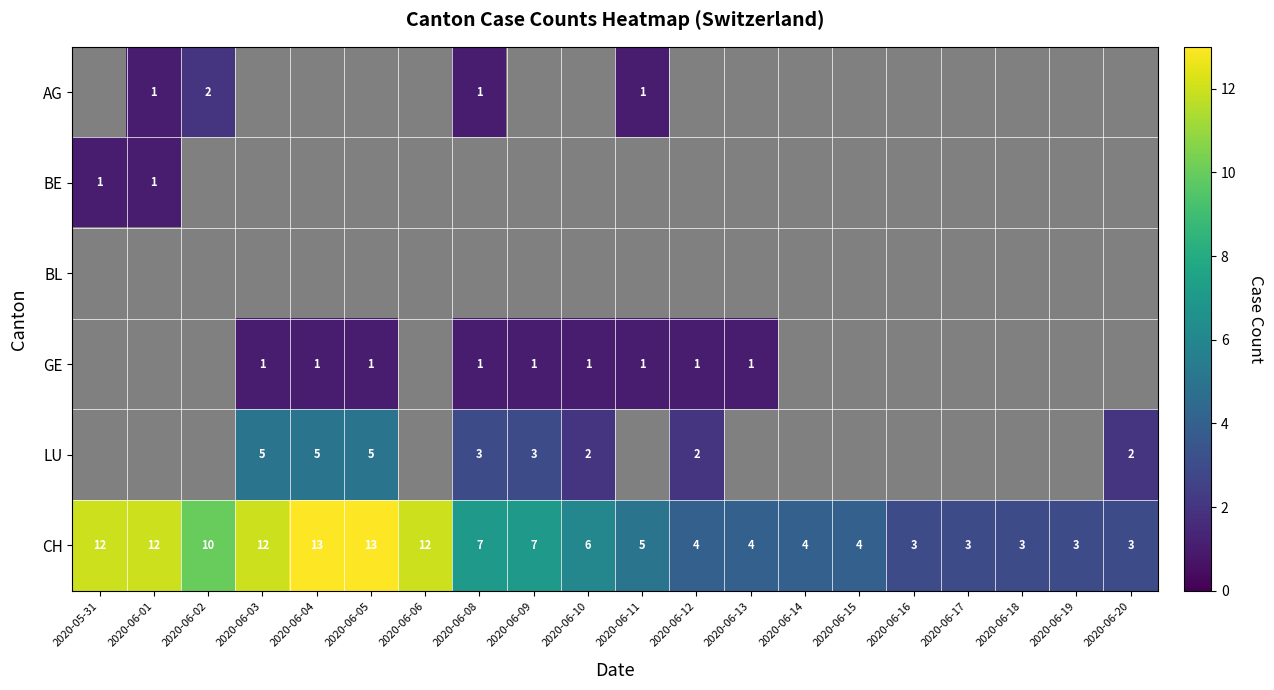

Is it true that LU equals 3 at 2020-06-08?

True